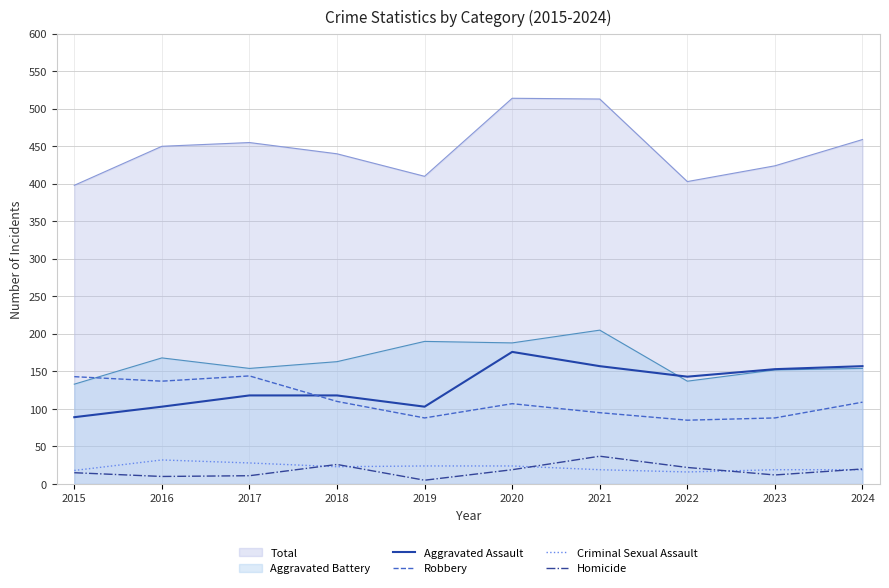

At which label is Criminal Sexual Assault closest to 24?

2019